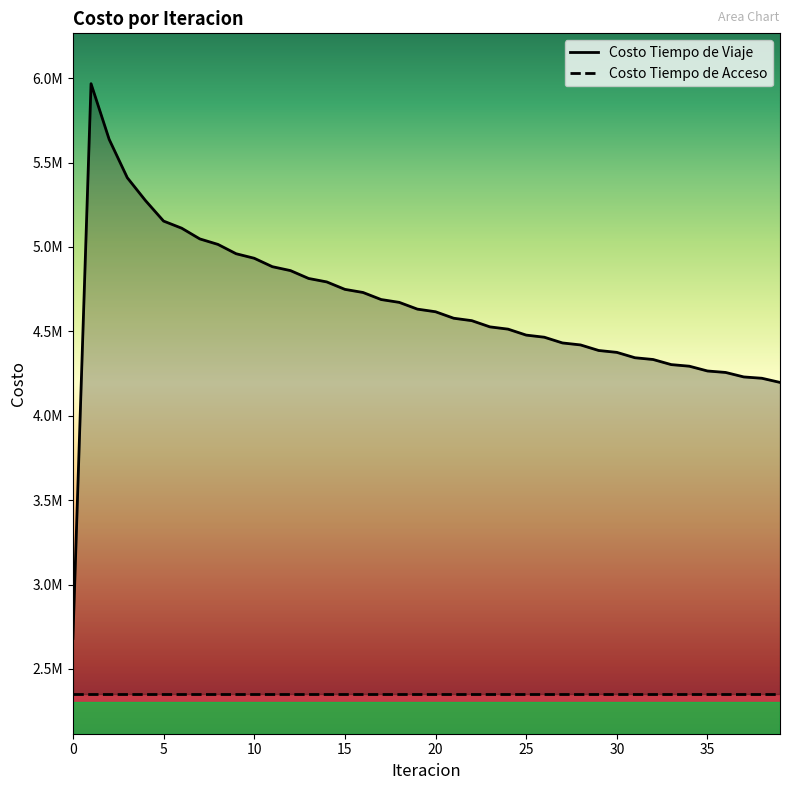

Read the Costo Tiempo de Acceso value at 20.

2350834.2